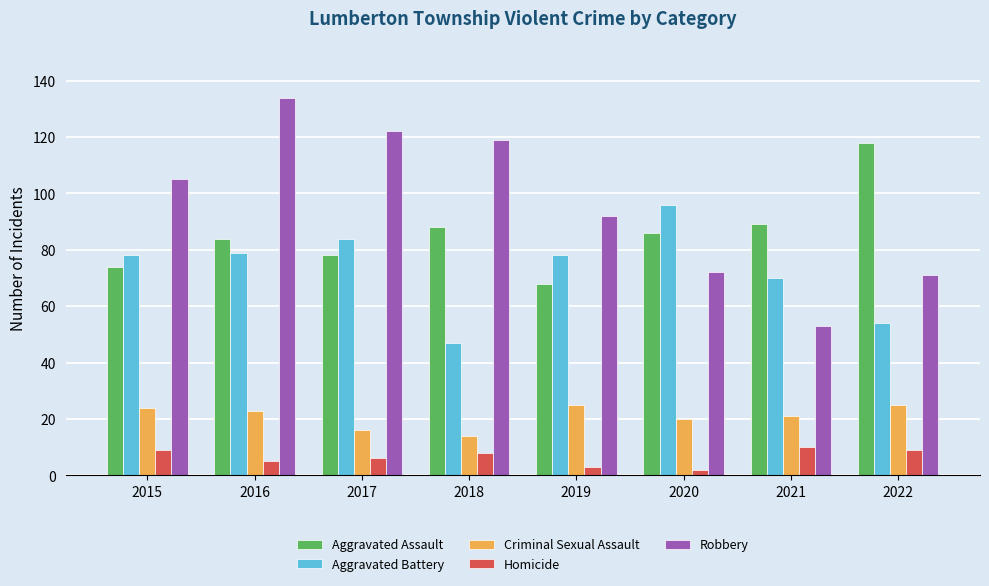

Is it true that Homicide equals 3 at 2019?

True